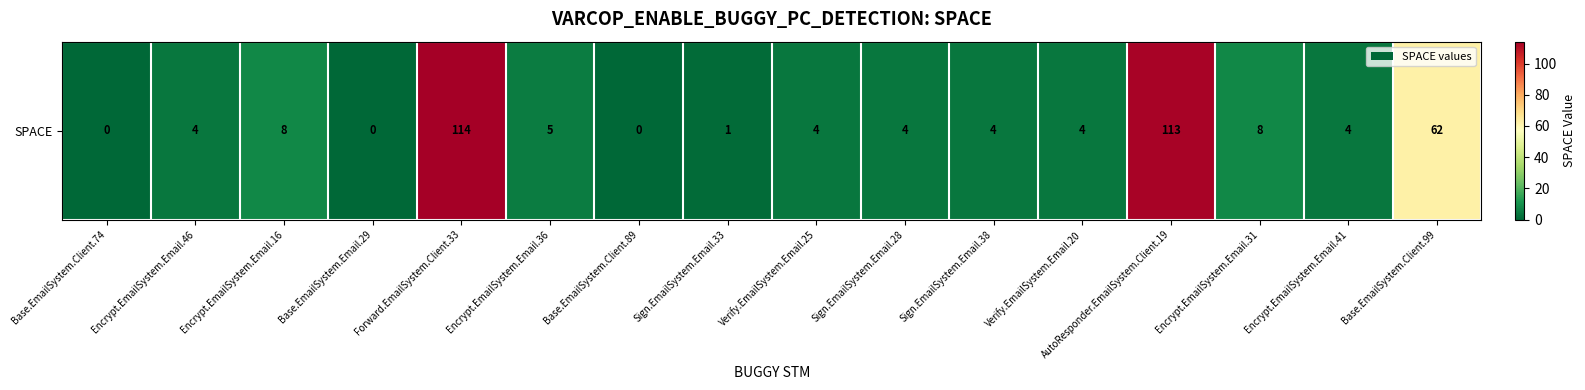

Read the value at Base.EmailSystem.Client.99, to the nearest 10.

60